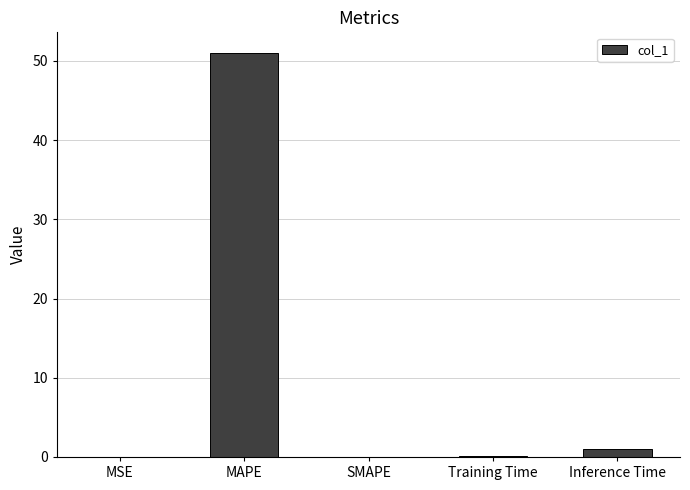

How many series are shown in this chart?

1